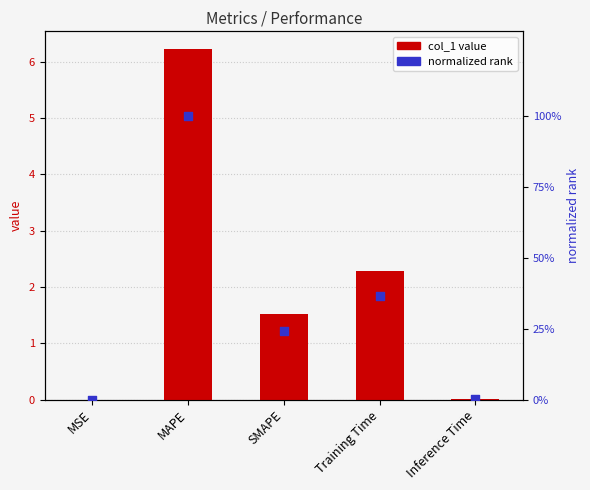

Is the value of col_1 value at SMAPE greater than the value of normalized rank at Inference Time?

Yes